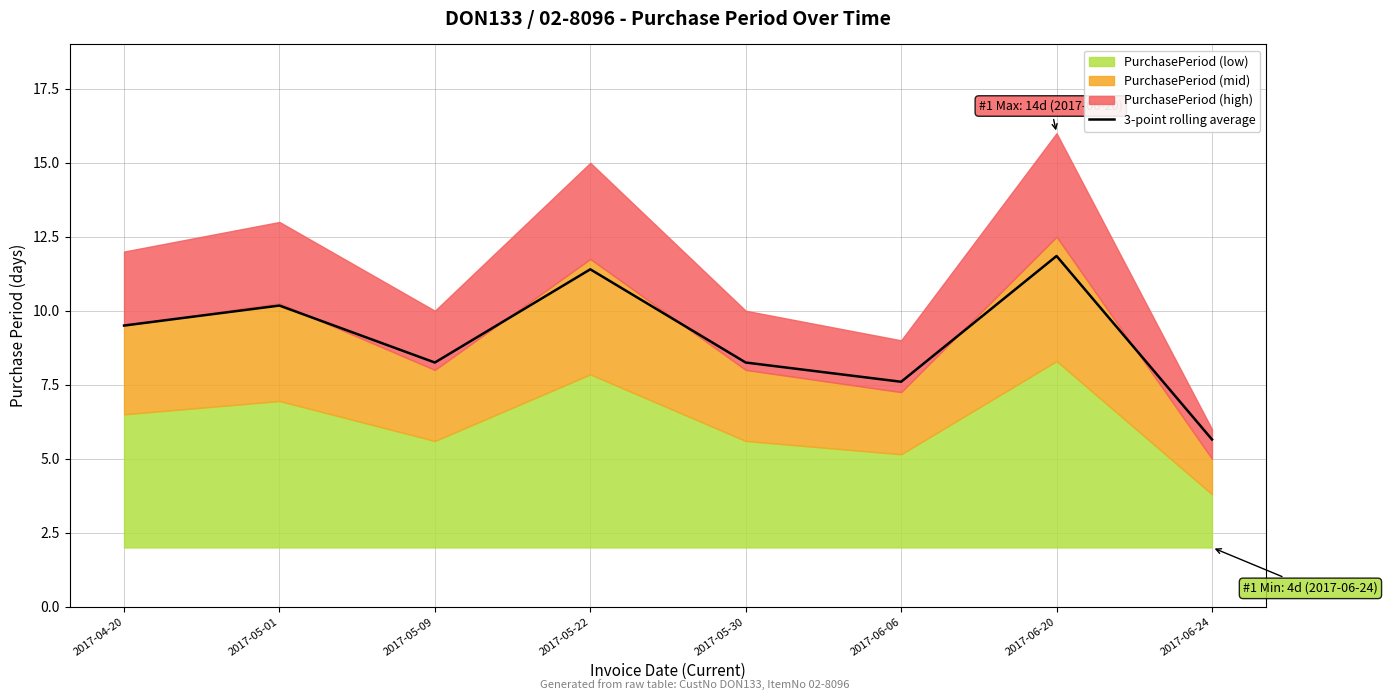

What is the difference between the second highest and second lowest values?

3.8